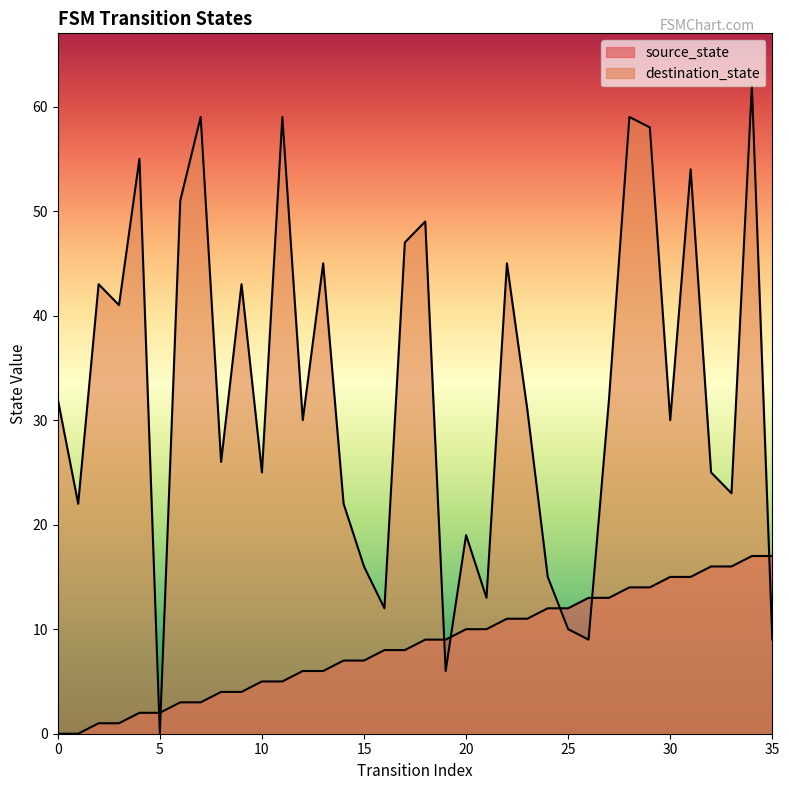

Does the chart display data point markers on the line(s)?

No